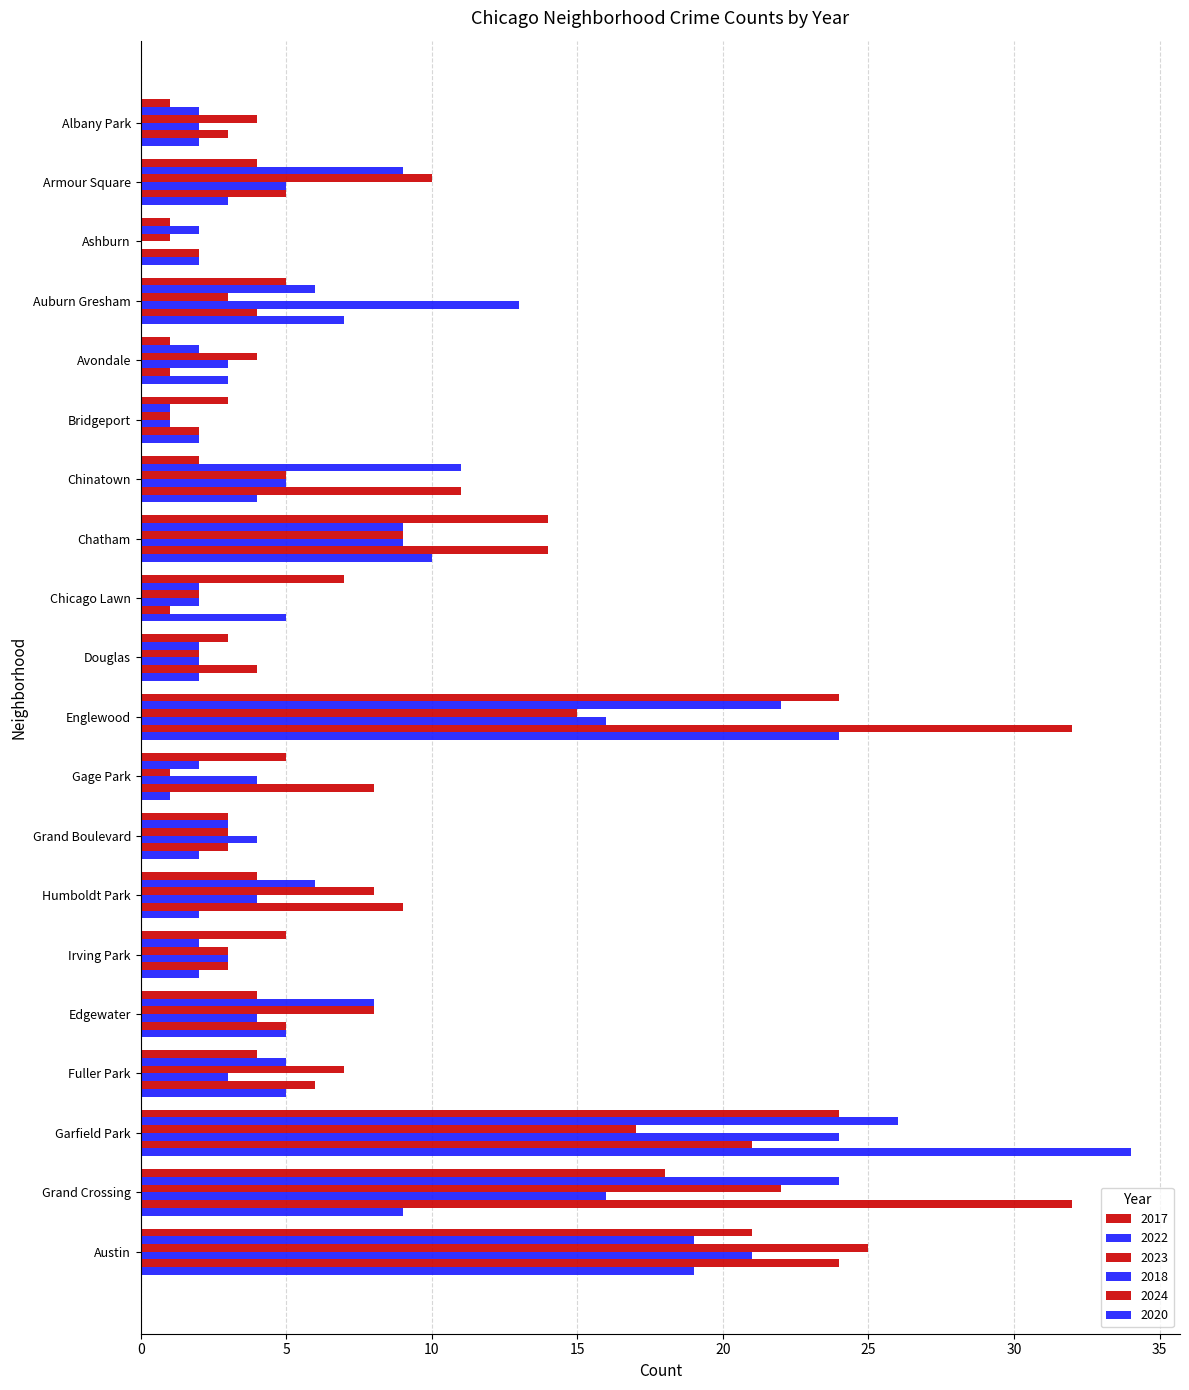

How many series are shown in this chart?

6